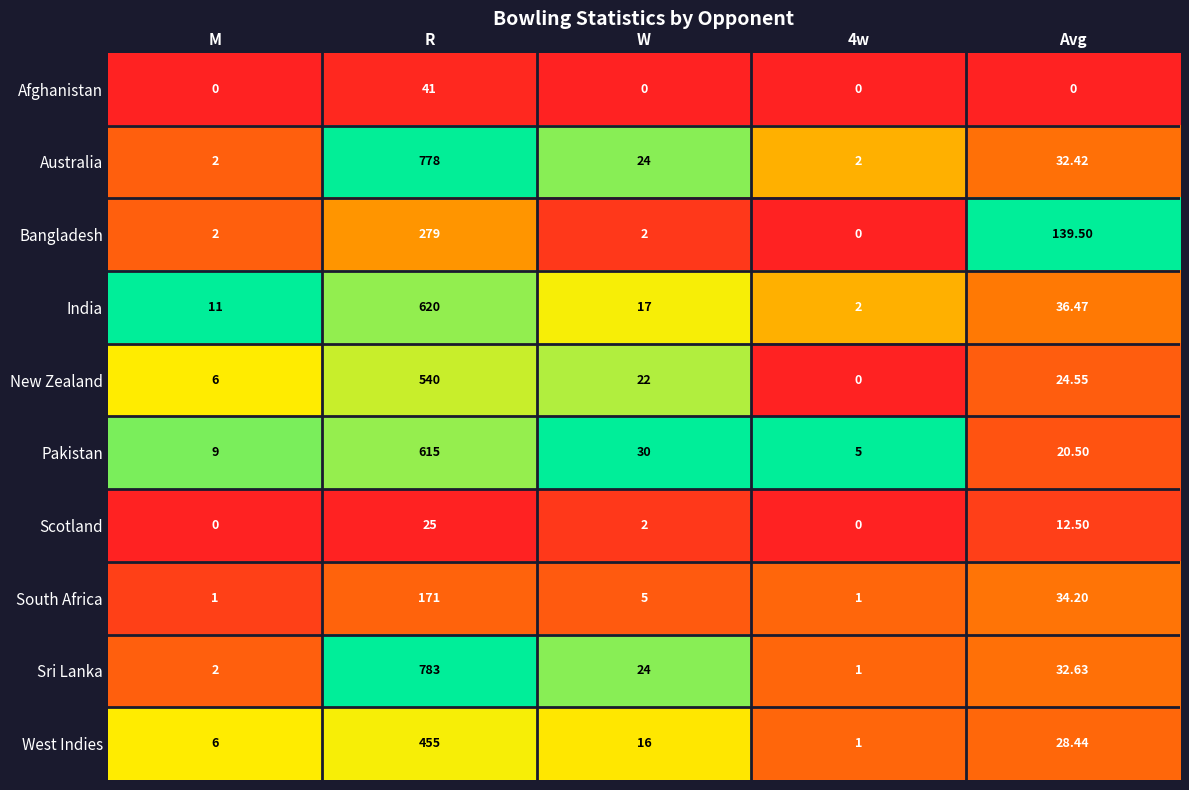

What is the maximum value shown in the chart?

783.0